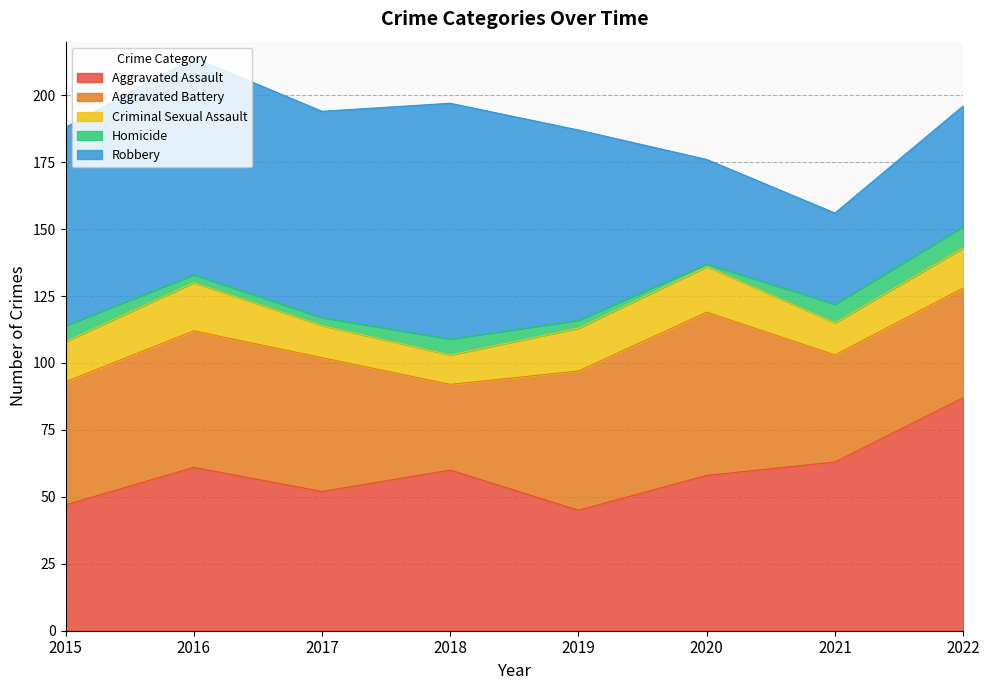

What is the value of the Criminal Sexual Assault point at the 3rd from the left?

12